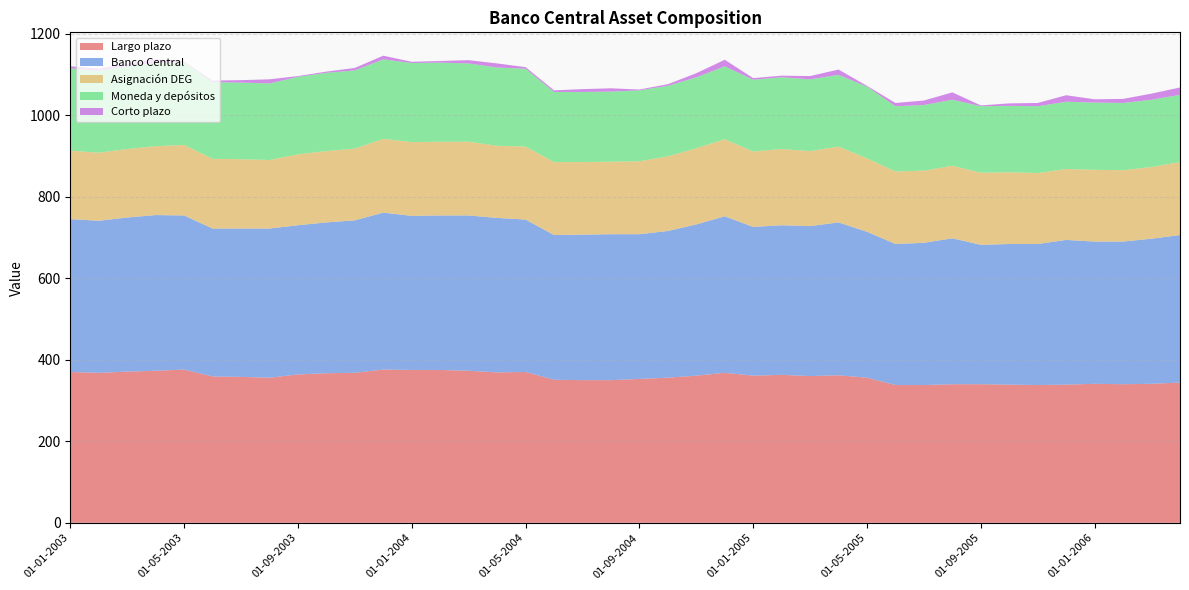

Reading right to left, extract all data points from this chart.

Largo plazo: 344	341	340	341	339	338	339	340	340	338	338	356	362	360	363	361	368	361	356	353	350	350	351	370	369	373	375	375	376	368	367	364	356	358	359	376	373	371	368	370
Banco Central: 362	356	350	349	355	346	345	342	358	349	346	358	375	368	367	365	384	371	360	355	358	357	355	374	379	381	379	378	385	374	370	366	366	364	363	378	382	378	373	375
Asignación DEG: 179	176	175	176	174	174	176	177	178	177	178	180	186	184	187	185	189	187	183	179	178	178	179	179	177	181	181	181	181	176	175	174	168	170	171	173	169	168	167	168
Moneda y depósitos: 165	165	165	165	165	164	163	163	162	161	160	176	176	176	176	176	179	174	173	174	172	172	172	191	192	192	194	194	195	192	192	190	188	188	188	203	204	203	201	202
Corto plazo: 18	15	10	8	16	8	6	2	18	11	8	2	13	8	4	4	16	10	4	2	8	7	4	4	10	8	4	3	9	6	3	2	10	6	4	2	9	7	5	5